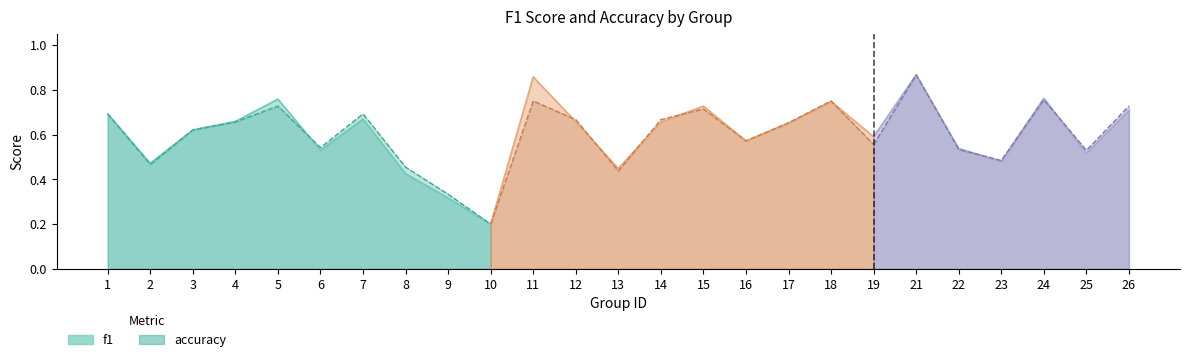

Is the value of f1 at 22 greater than the value of accuracy at 9?

Yes